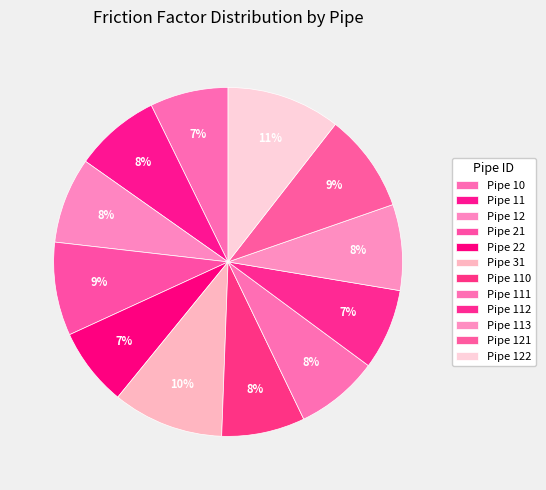

What percentage is the Pipe 112 slice, to the nearest percent?

7%